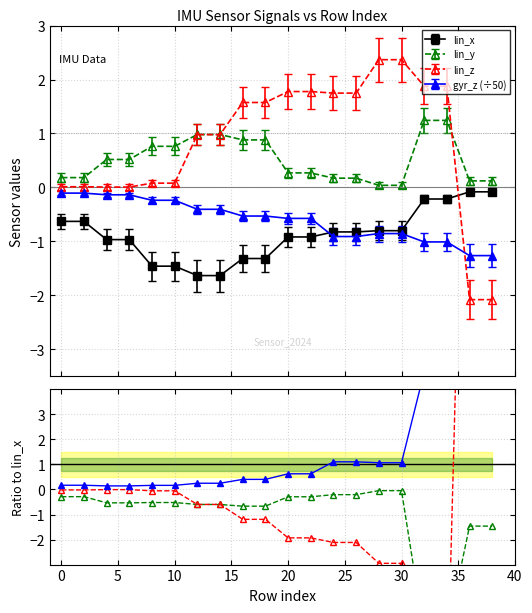

What is the average value of the lin_z / lin_x series?

0.8